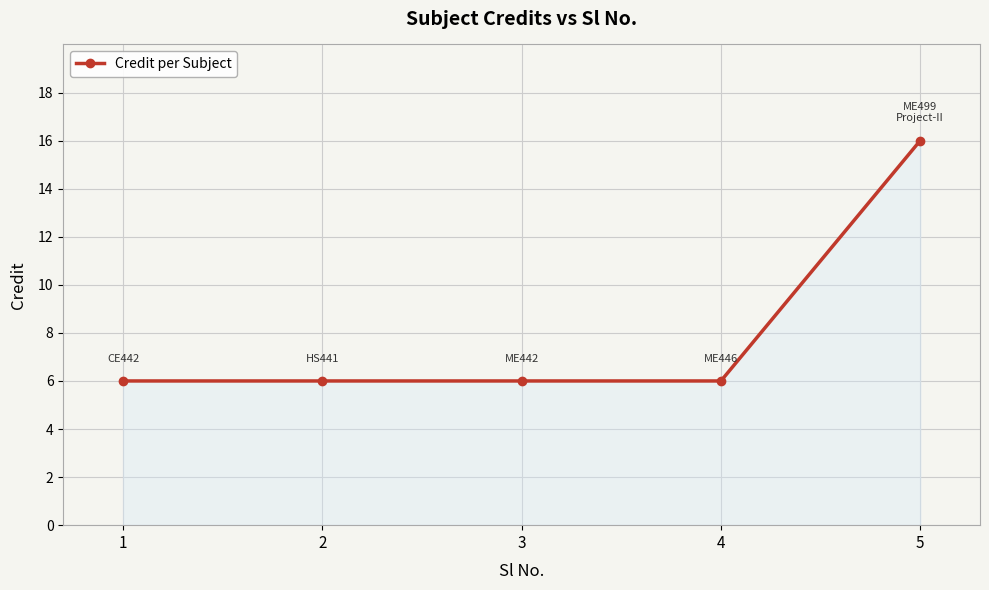

What is the average value?

8